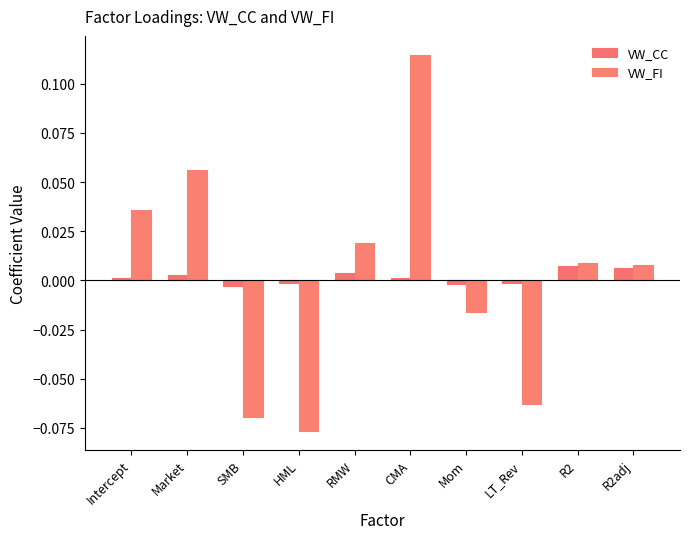

Between Market and LT_Rev, which is larger?

Market